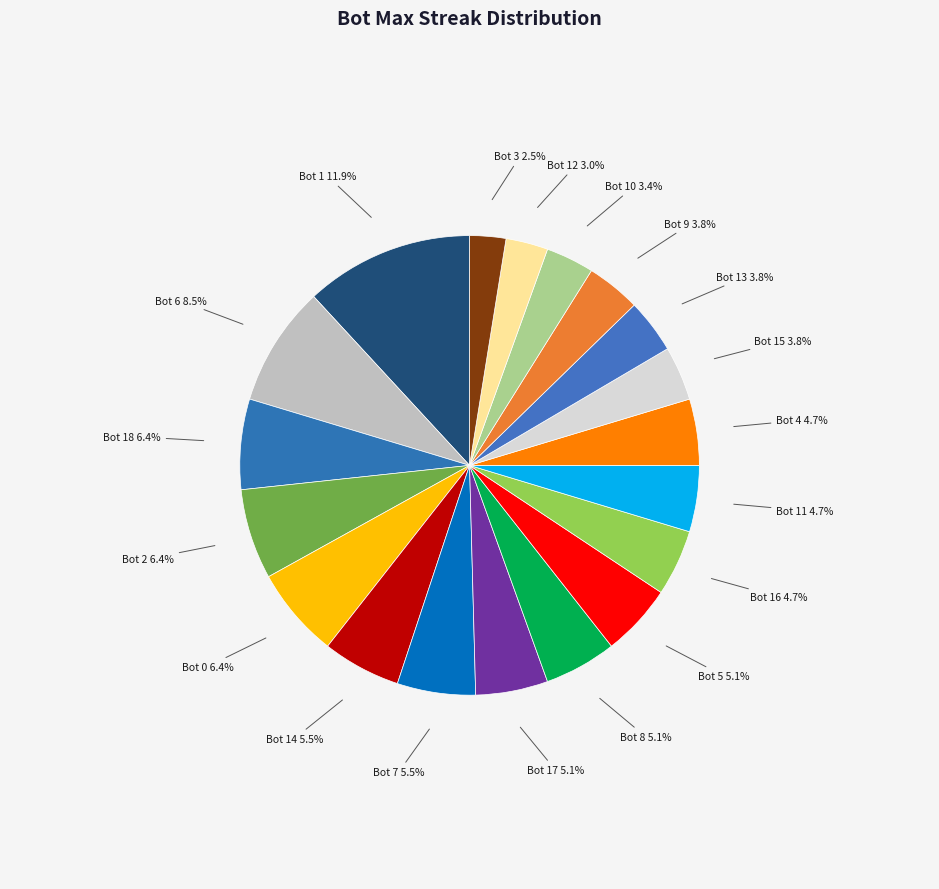

To the nearest percent, what is the difference between the largest and smallest slice percentages?

9%